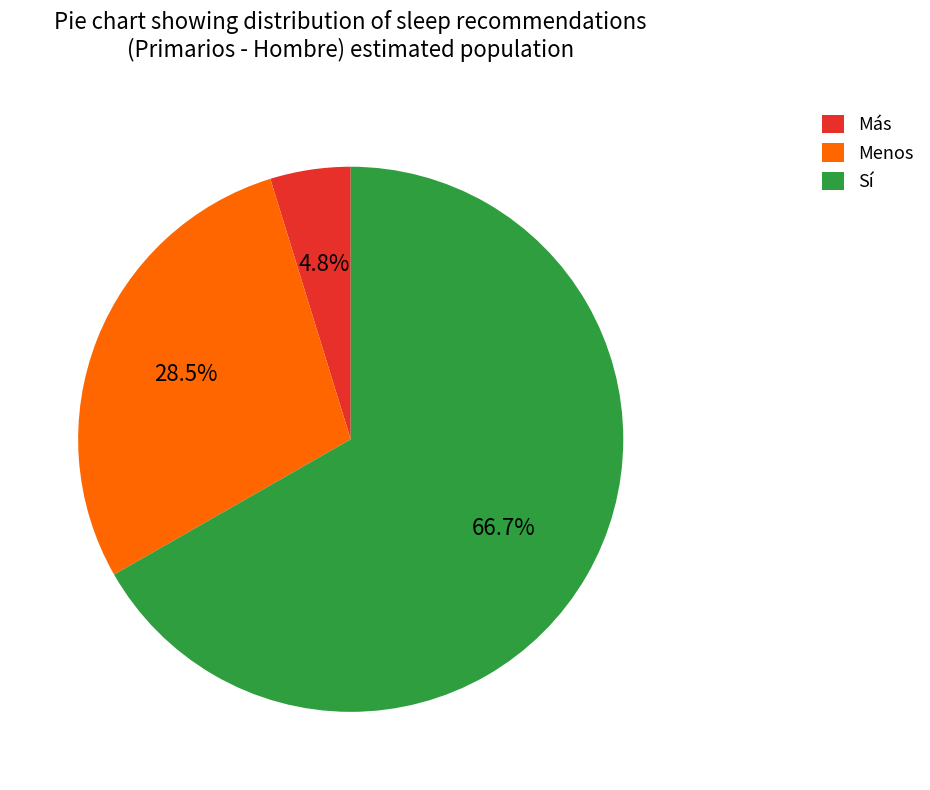

Does Sí account for over 50% of the chart?

Yes